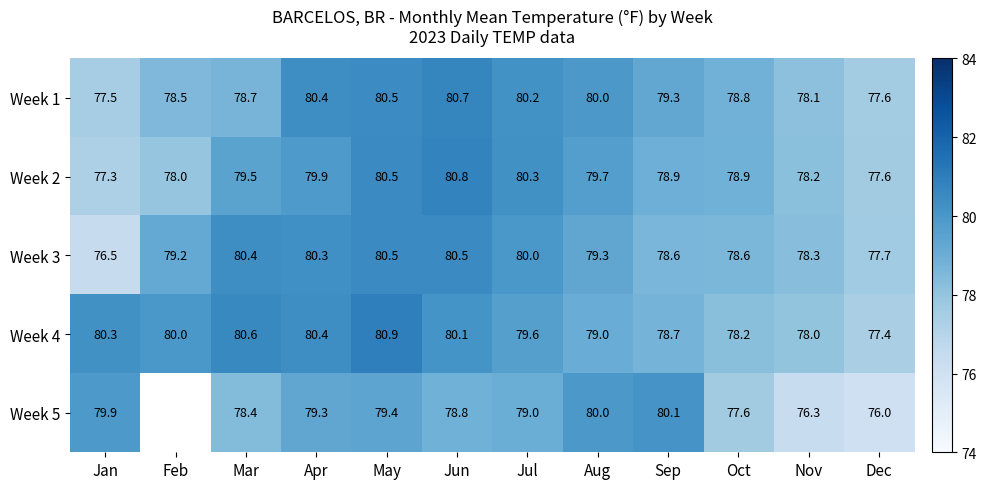

Which category has the lowest value in the Week 2 series?

Jan